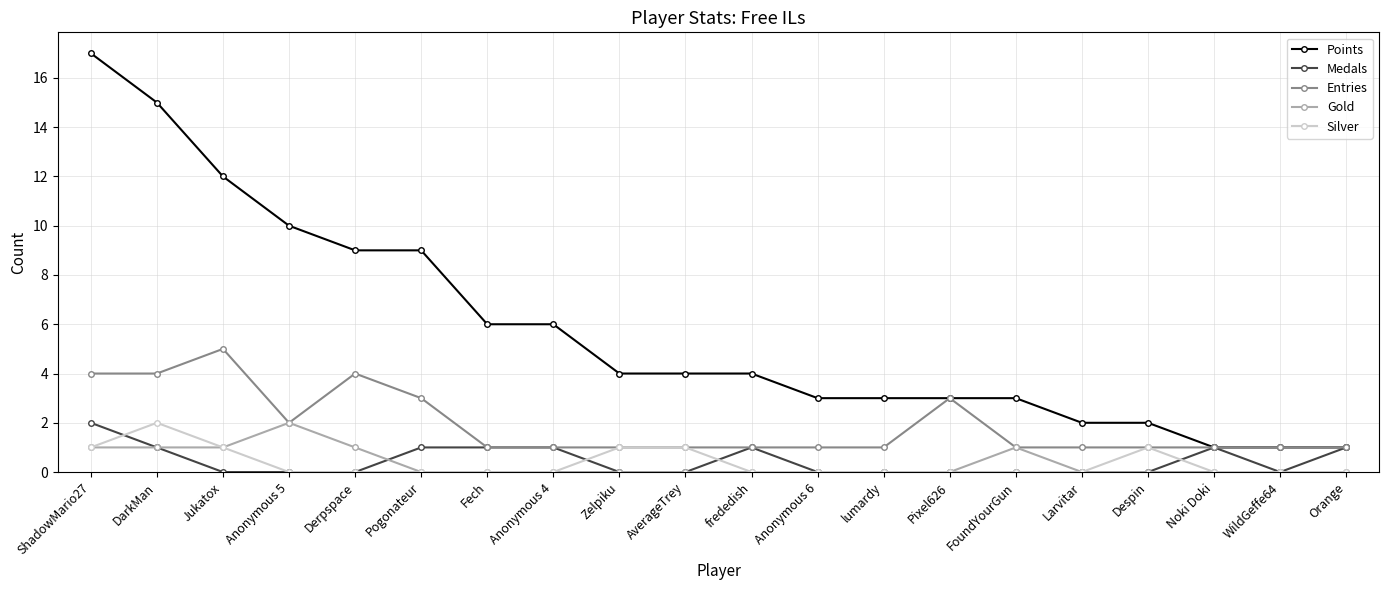

Which series has the largest range (max minus min)?

Points